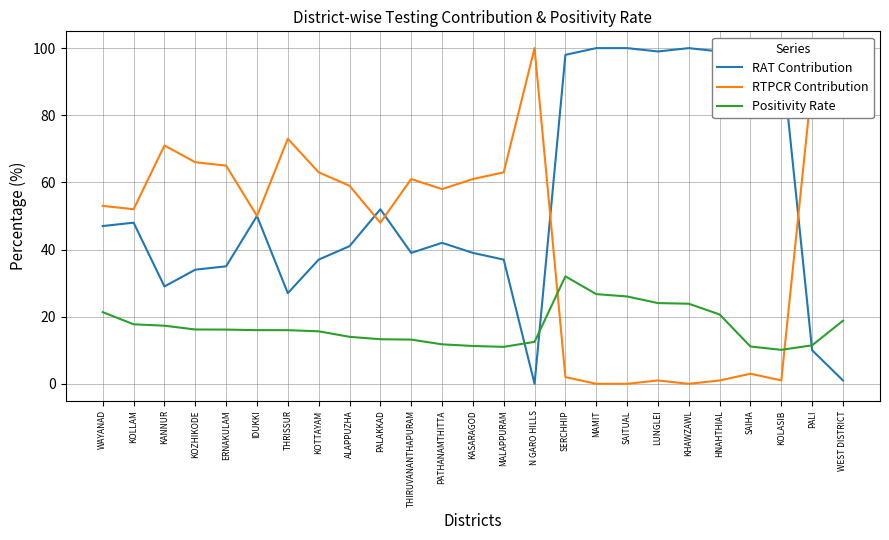

What position from the right is KANNUR?

23